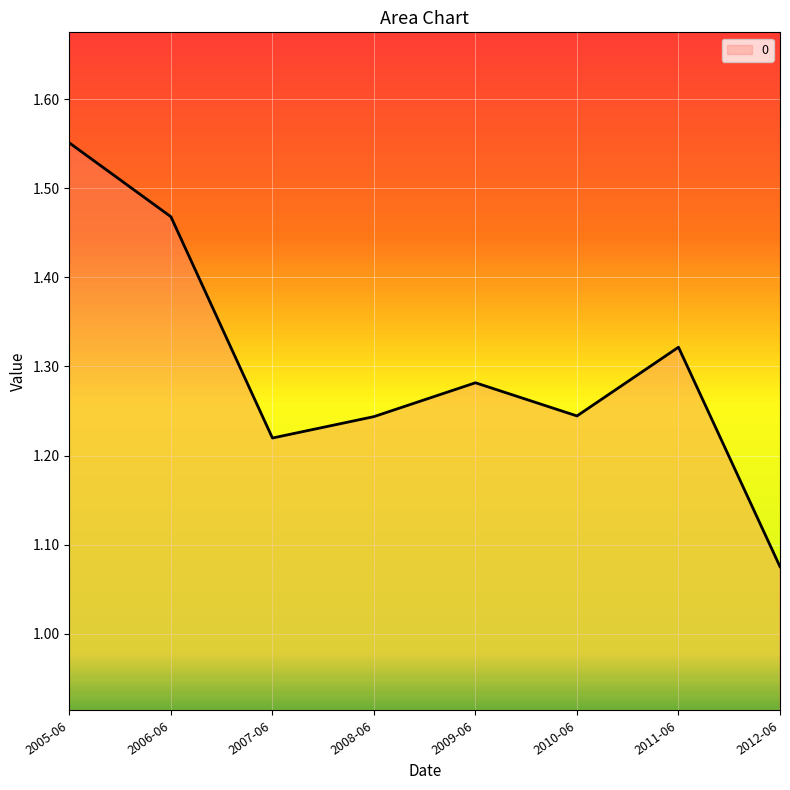

At which category does the chart reach its peak across all series?

2005-06